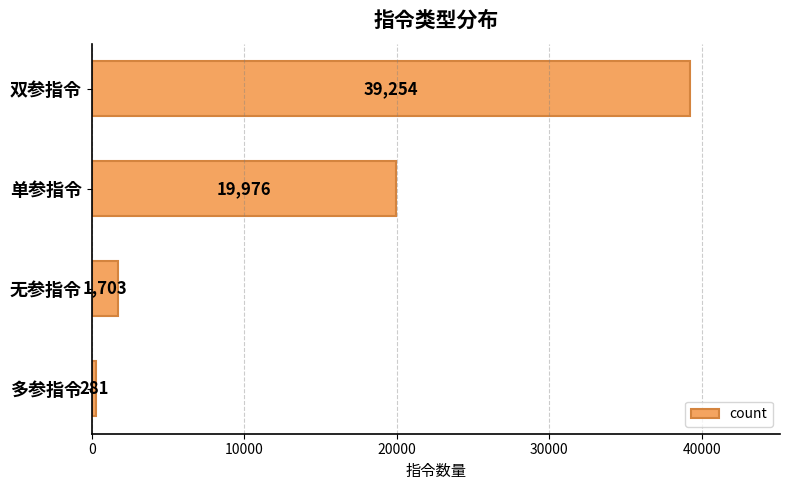

Reading top to bottom, transcribe all the data shown in this chart.

39254	19976	1703	281